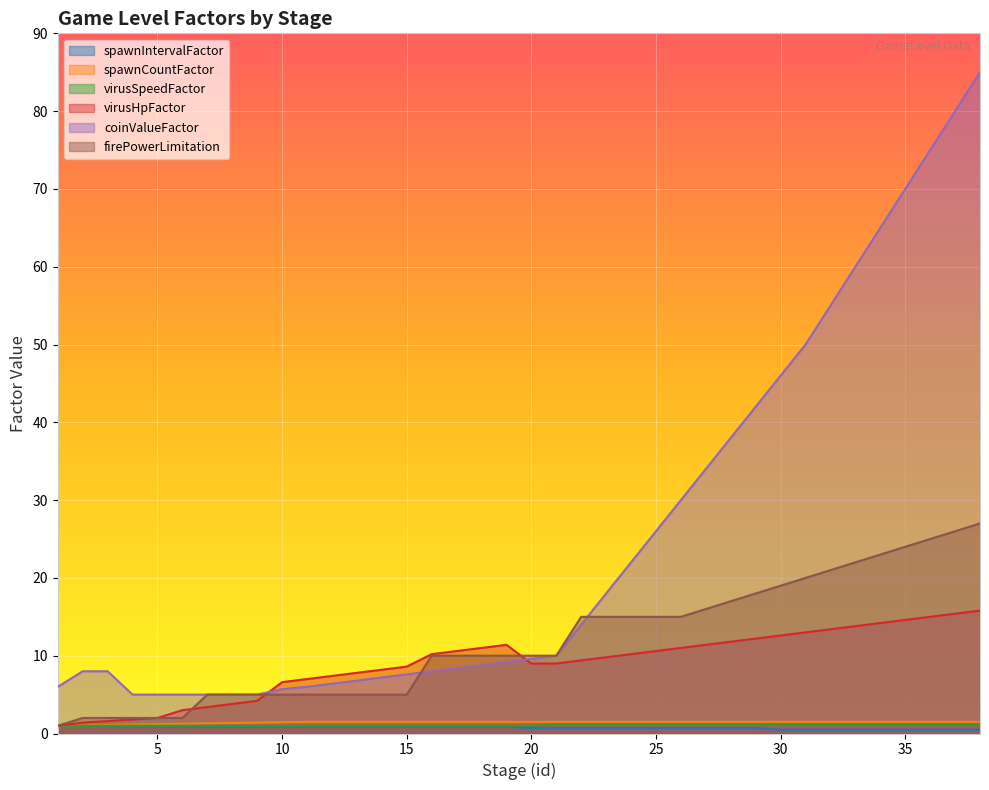

True or false: spawnCountFactor has a value of 1.5 at 30.

True